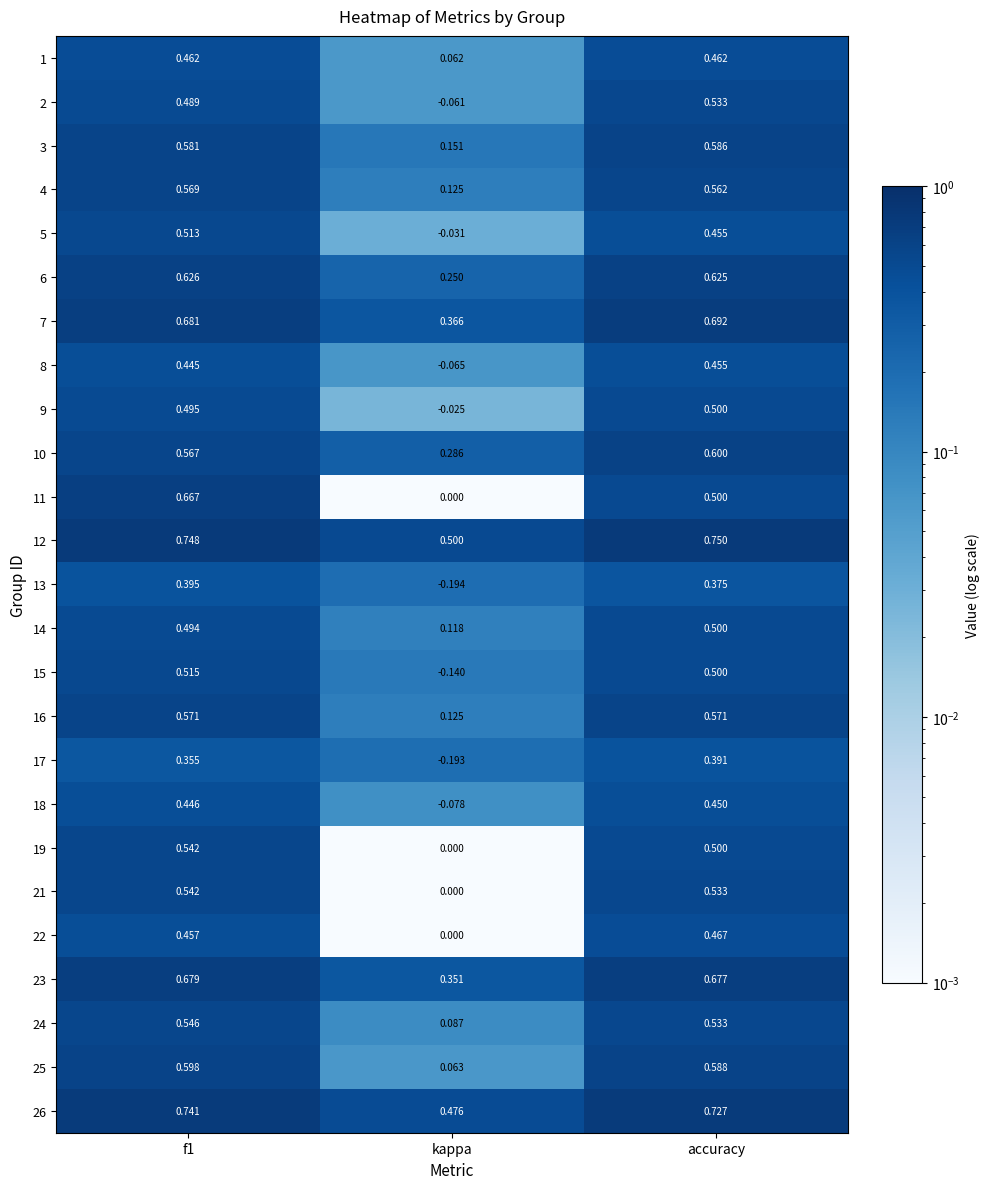

How many distinct data groups are displayed?

25